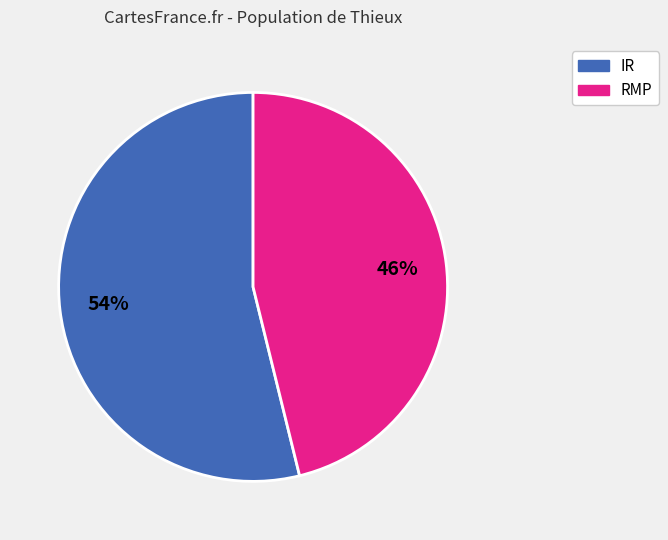

How many segments does this pie chart have?

2